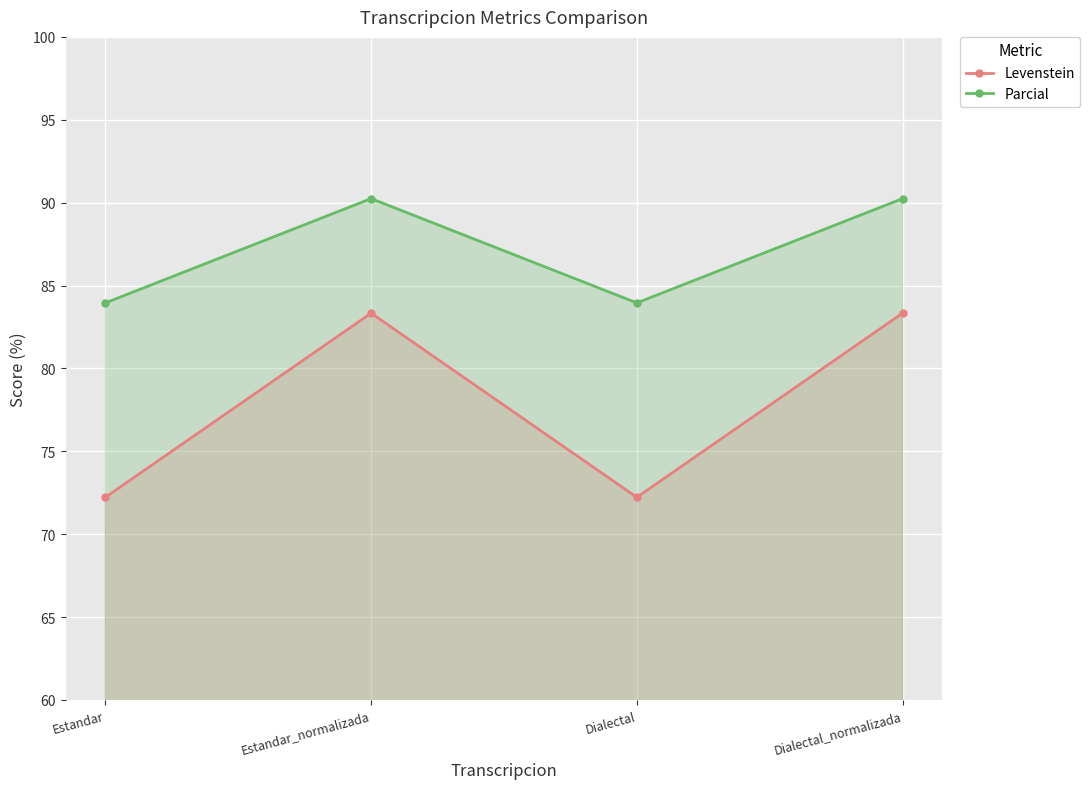

Where does the Parcial series first go above 90?

Estandar_normalizada